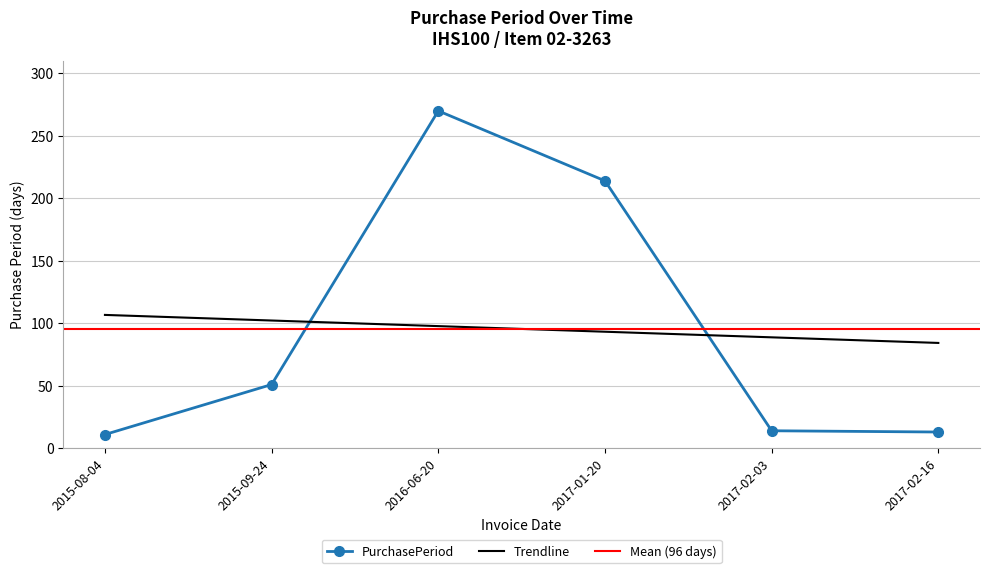

What is the approximate value at 2017-02-16?

13